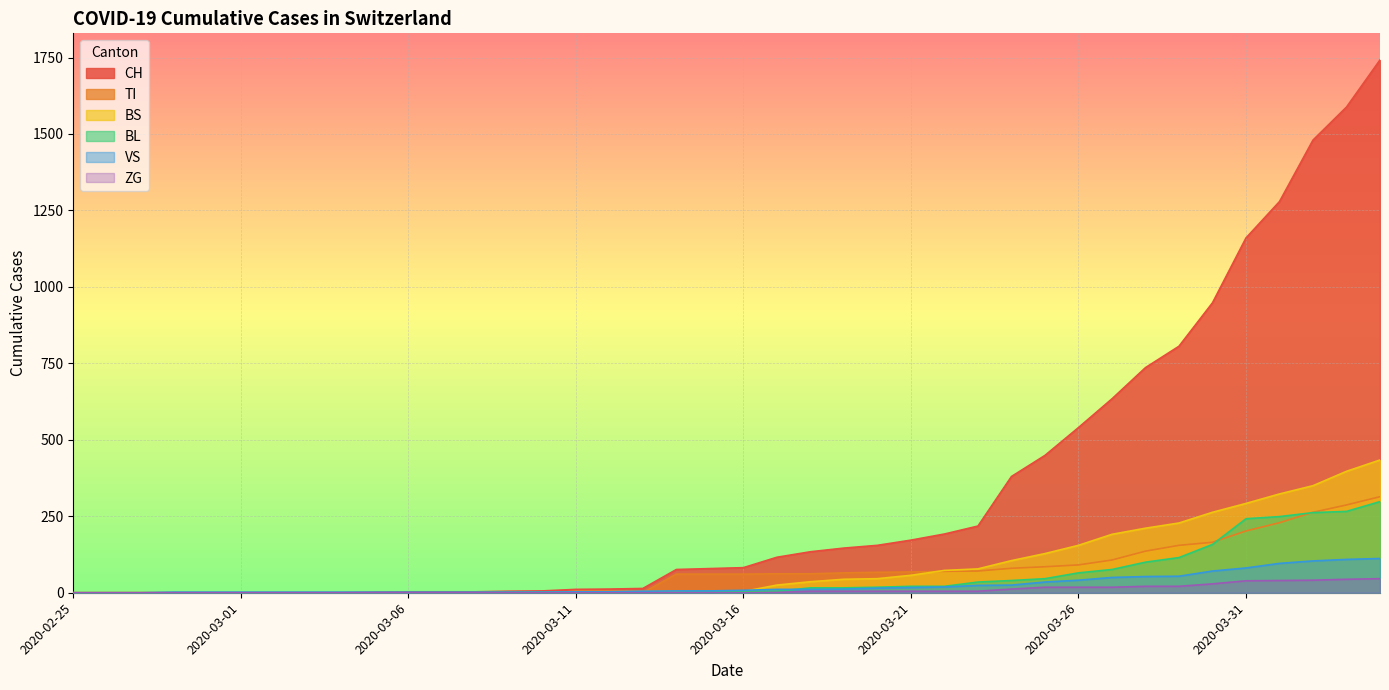

What are all the series names shown in the legend?

CH, TI, BS, BL, VS, ZG